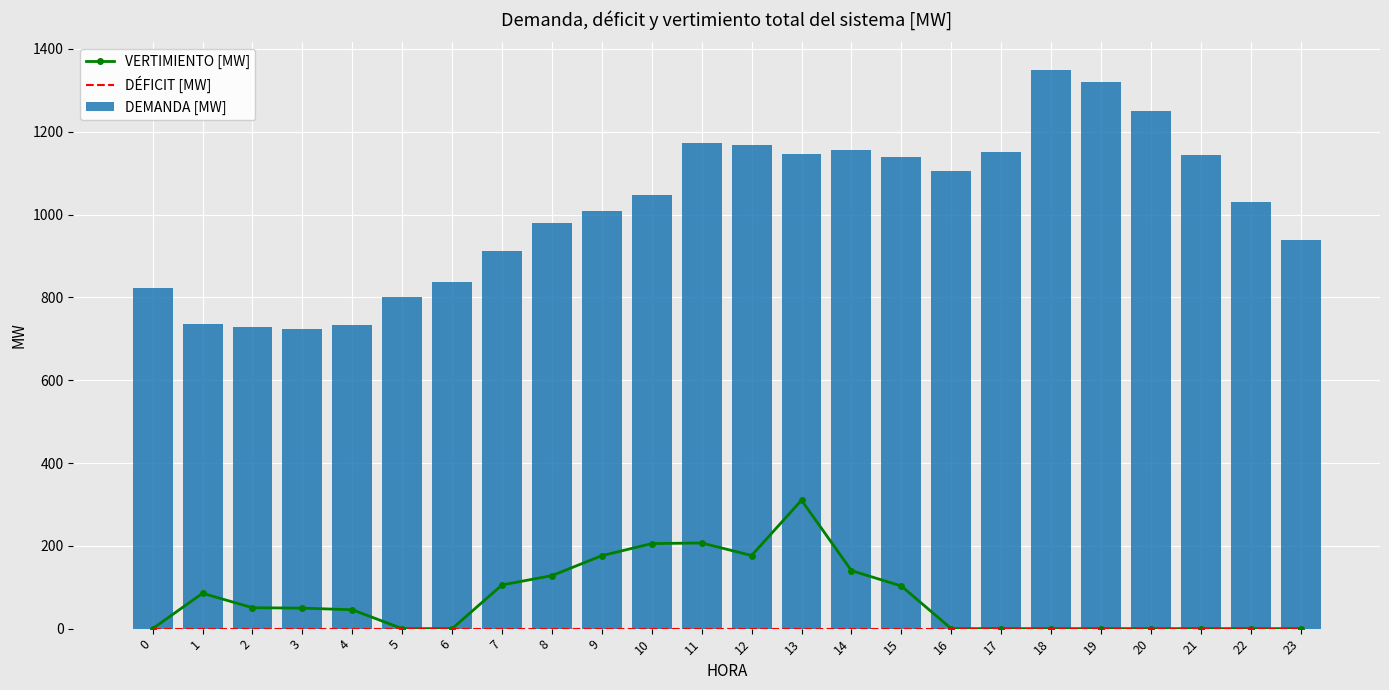

What is the value of the DEMANDA [MW] bar at the 23rd from the left?

1030.8